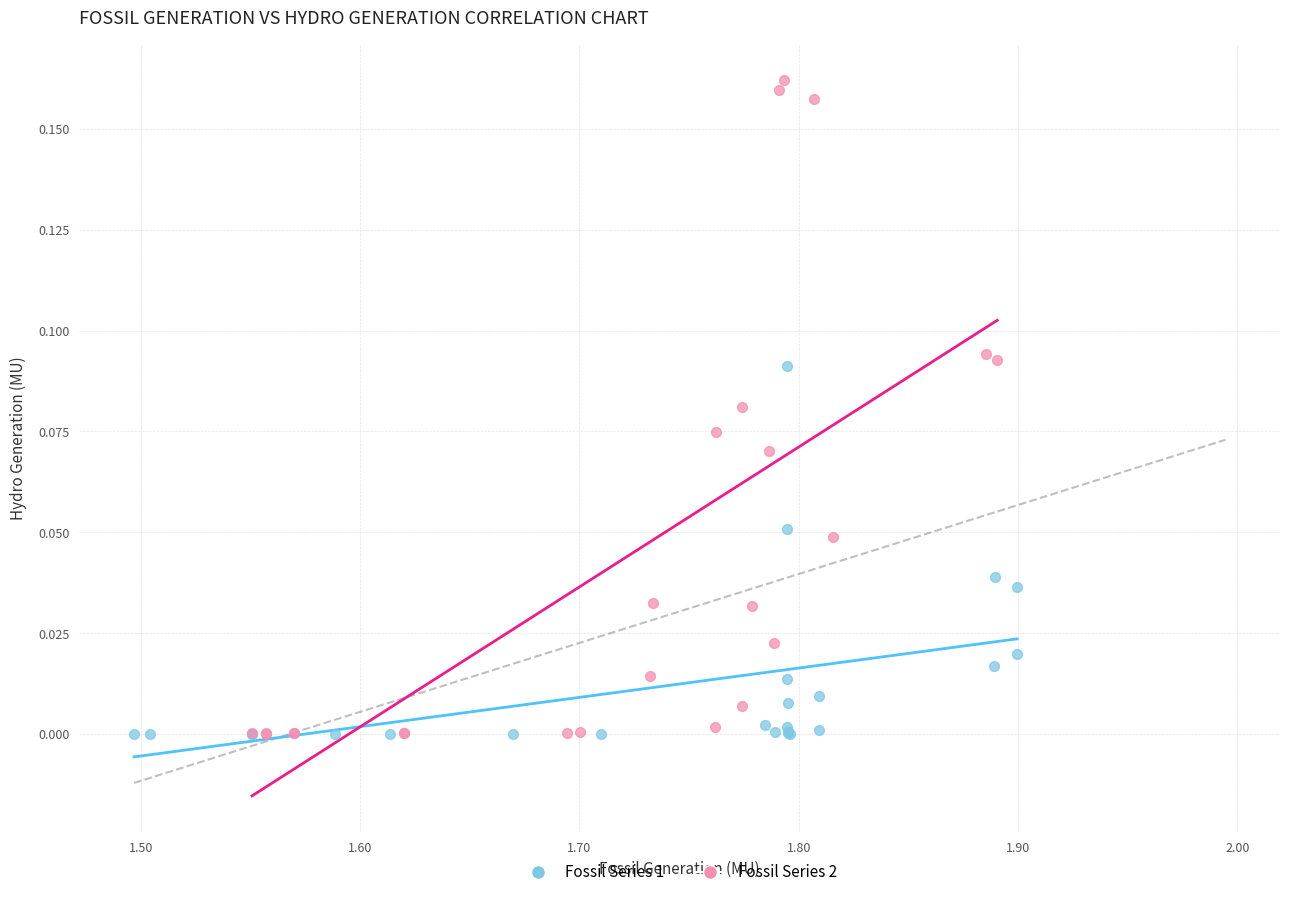

Which series contains the highest Y value?

Fossil Series 2